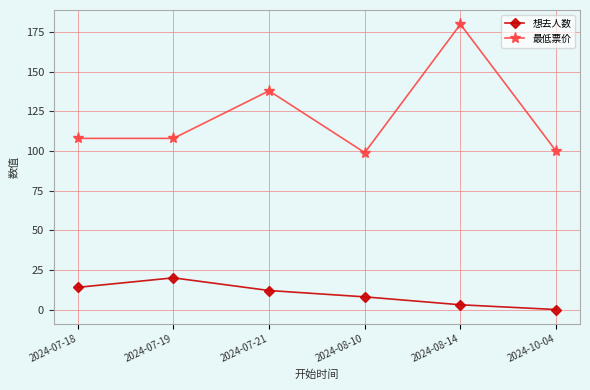

Which category has the lowest value across all series?

2024-10-04